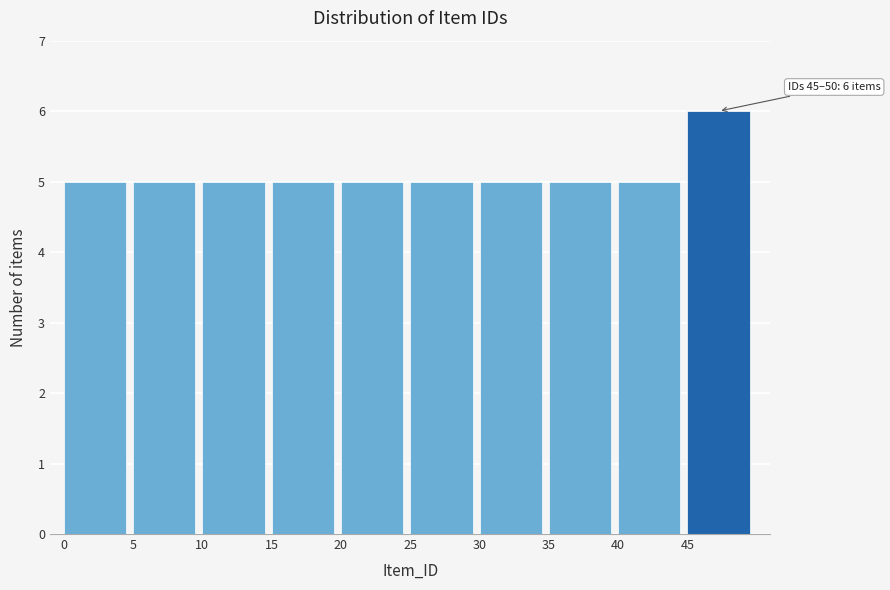

Over which range of the x-axis is the bar tallest?

45 to 50